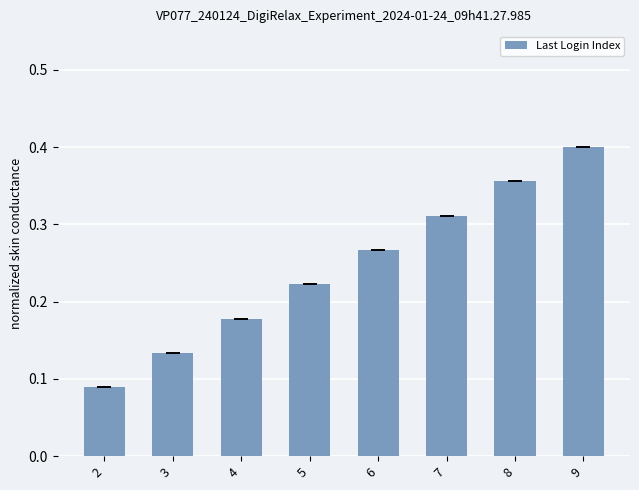

What is the sum of all values?

2.0